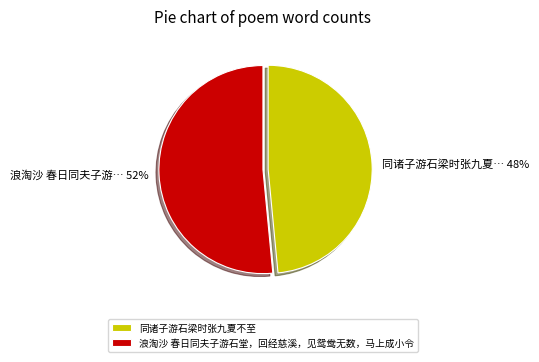

True or false: 浪淘沙 春日同夫子游石堂，回经慈溪，见鸳鸯无数，马上成小令 accounts for 38% of the total.

False